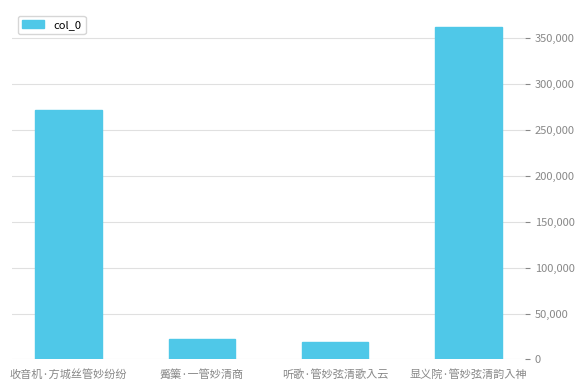

What is the difference between the second highest and second lowest values?

249011